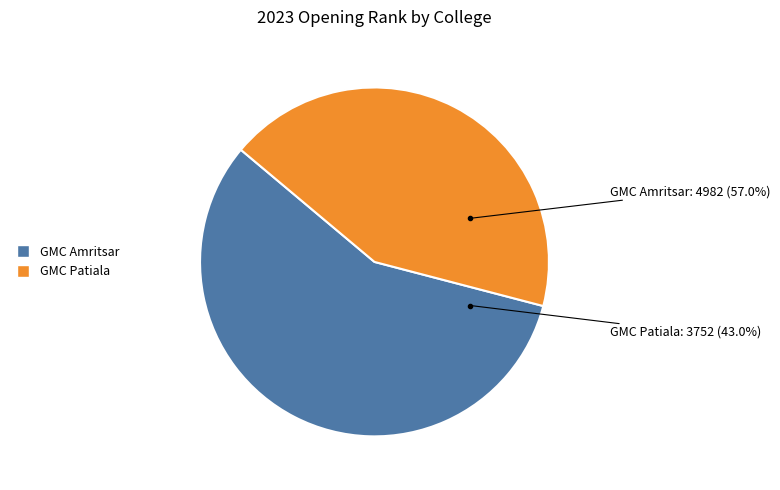

How many segments does this pie chart have?

2